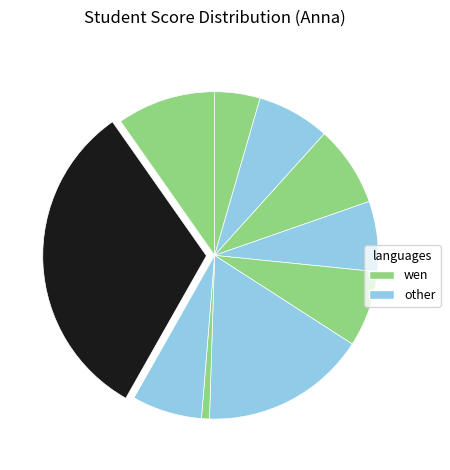

How many slices are in this pie chart?

10